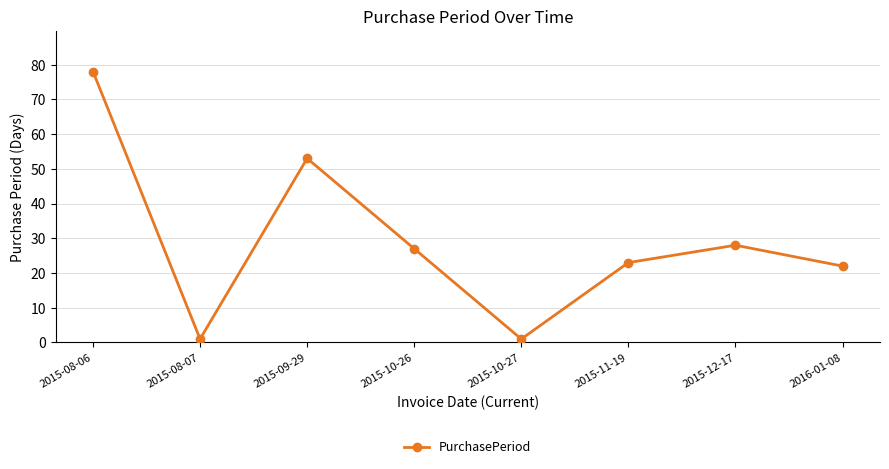

How many distinct data groups are displayed?

1